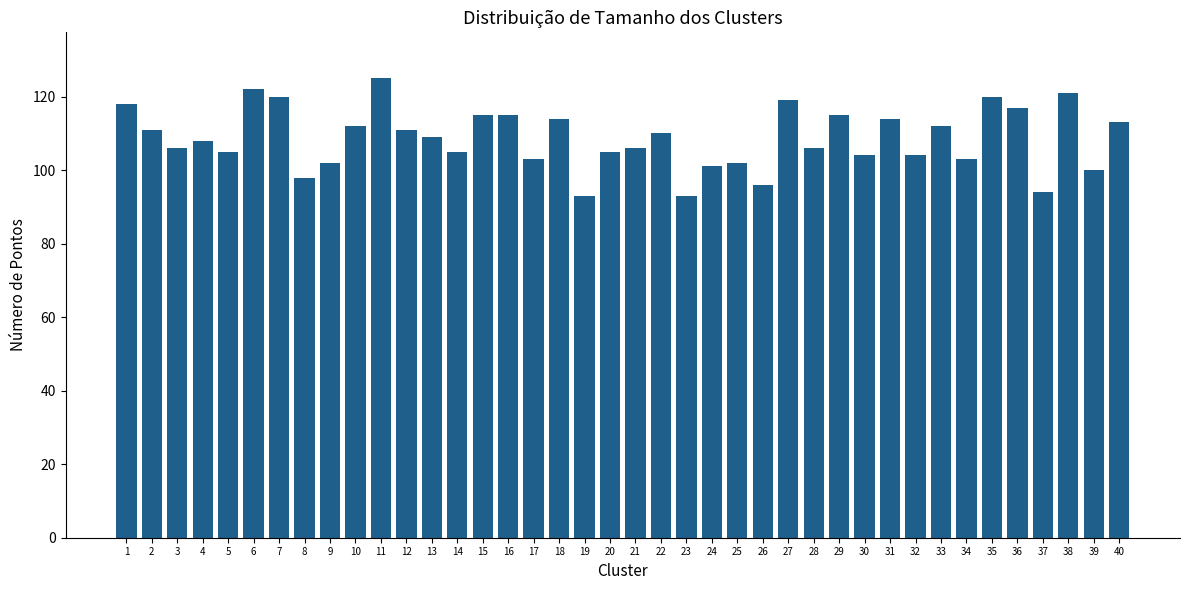

What is the sum of the values at 7 and 32?

224